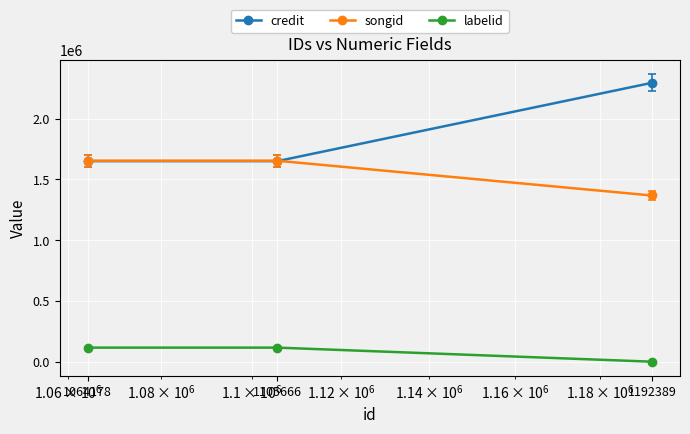

What is the maximum value shown in the chart?

2295539